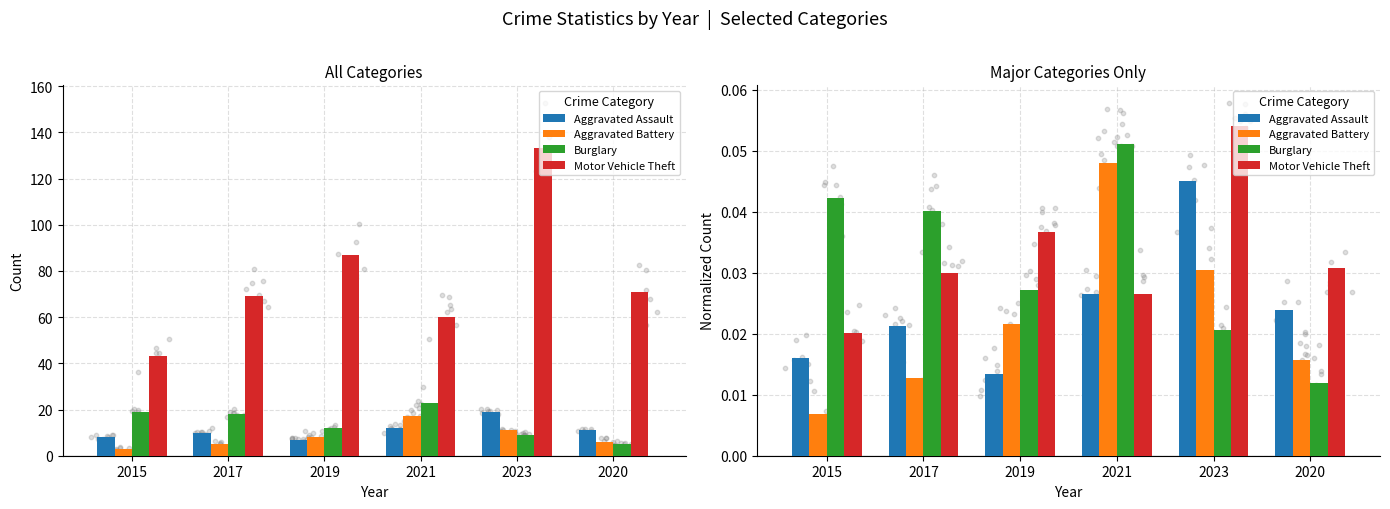

Which series has the largest total across all categories?

Motor Vehicle Theft